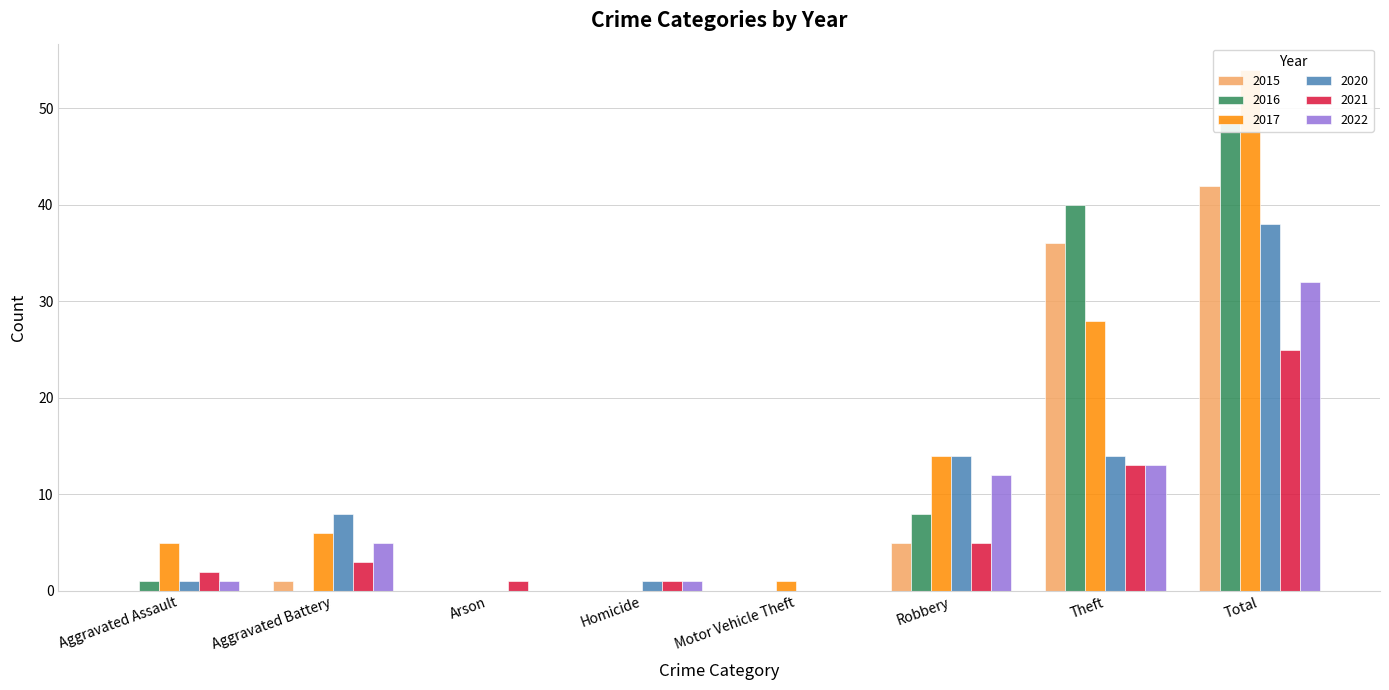

Is it true that 2015 equals 0 at Homicide?

True